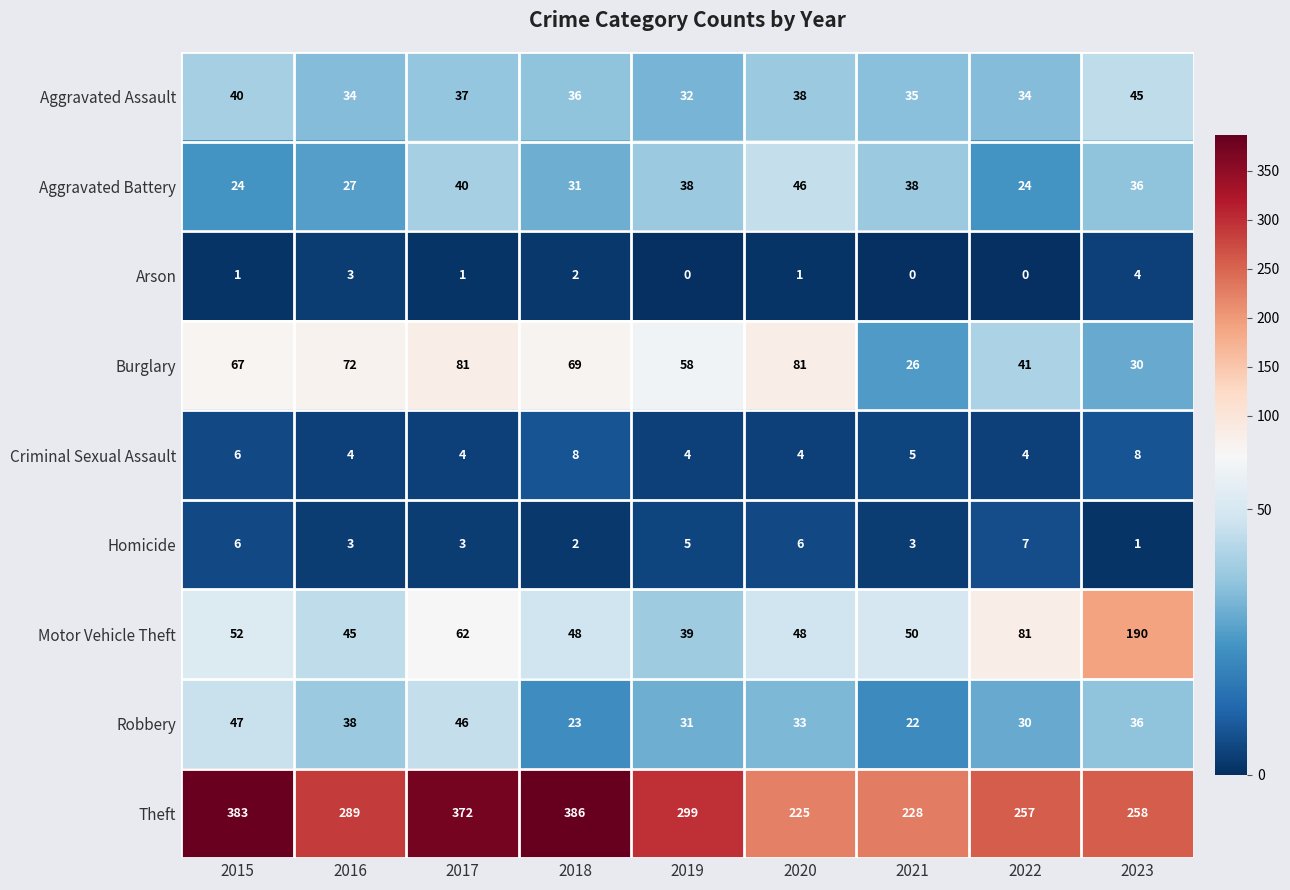

What is the spread (max minus min) of values at 2018?

384